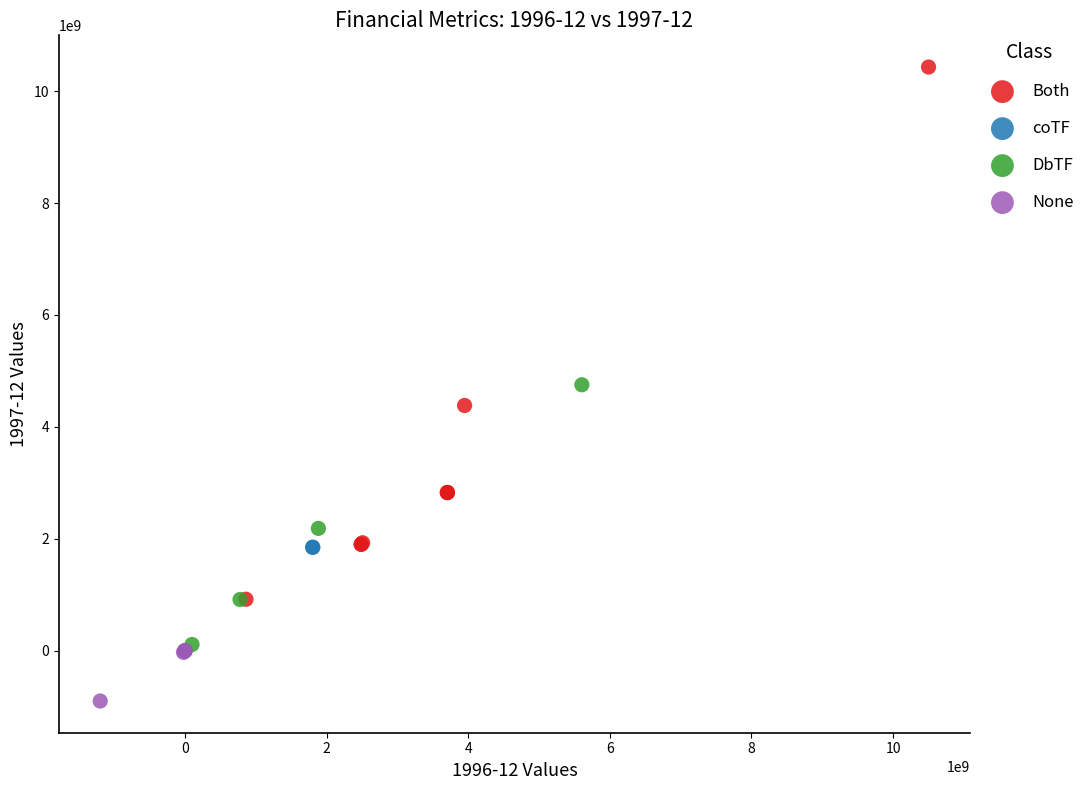

Which series has the widest spread of Y values?

Both